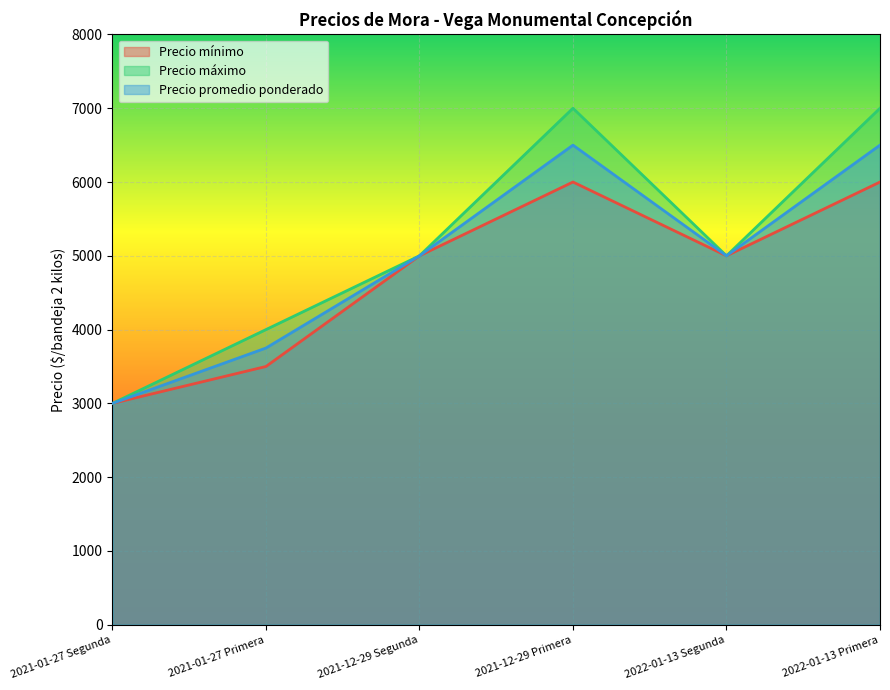

What is the difference between the Precio promedio ponderado values at 2021-12-29 Primera and 2021-12-29 Segunda?

1500